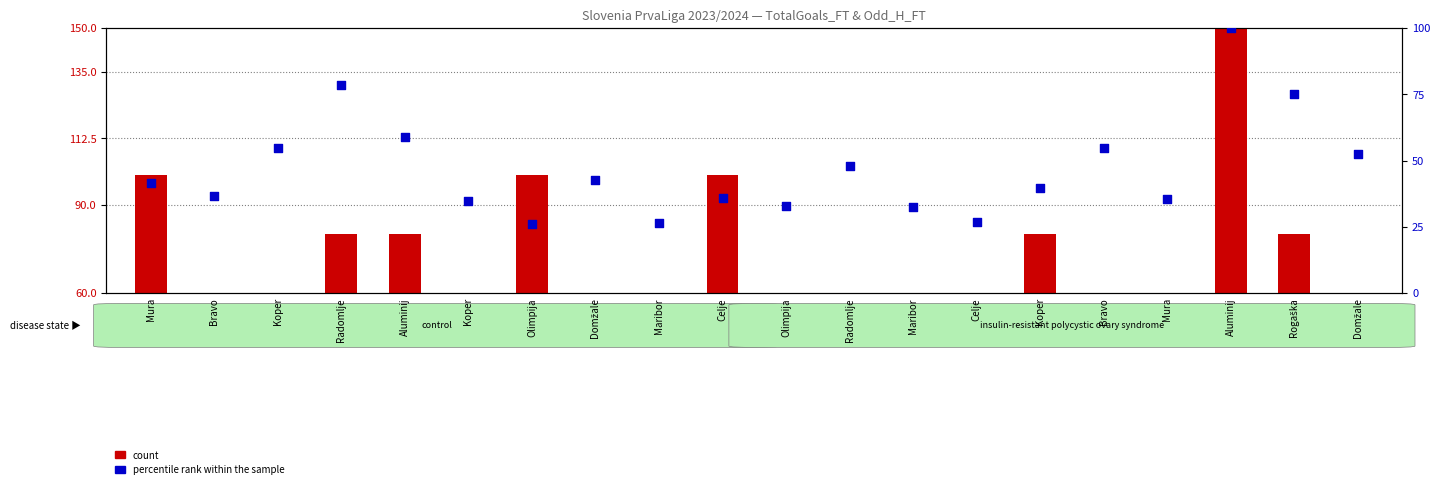

At which category is the sum across all series the highest?

Aluminij